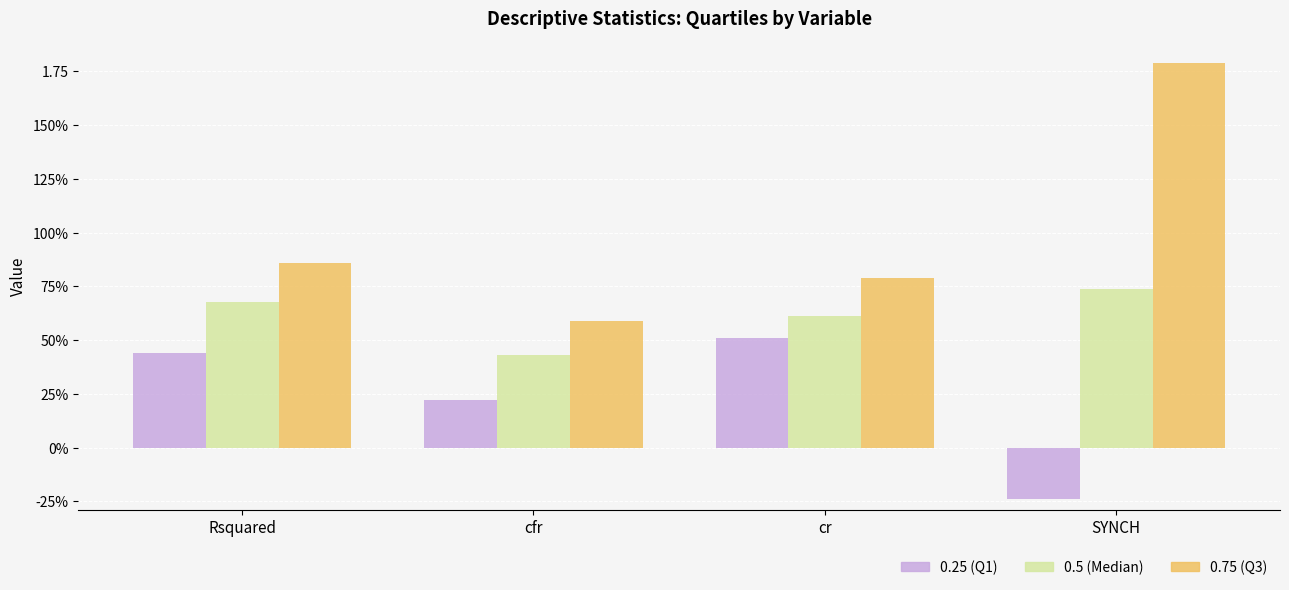

What are all the series names shown in the legend?

0.25 (Q1), 0.5 (Median), 0.75 (Q3)